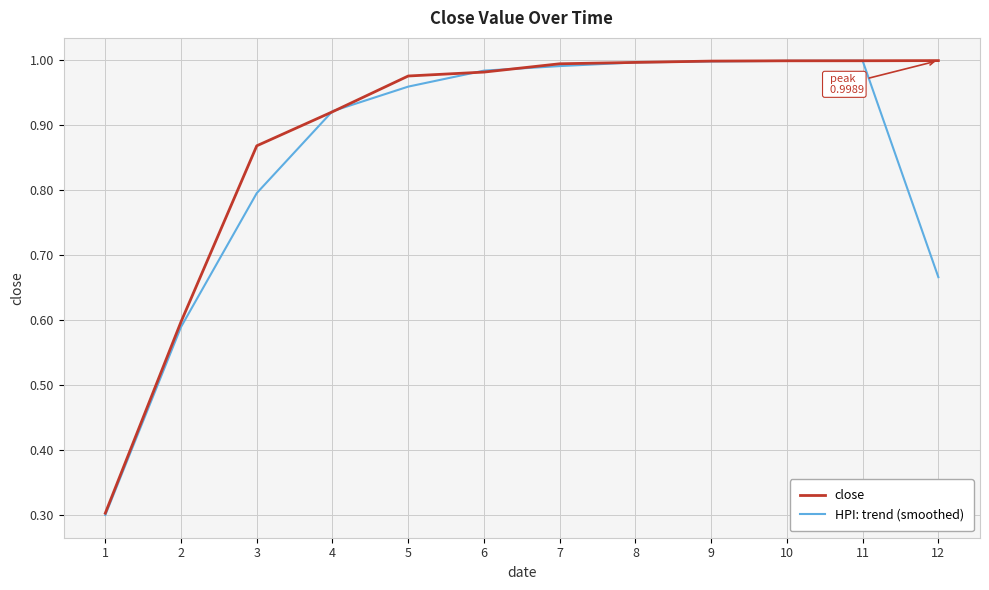

Rank the series by their average value, from lowest to highest.

HPI: trend (smoothed), close